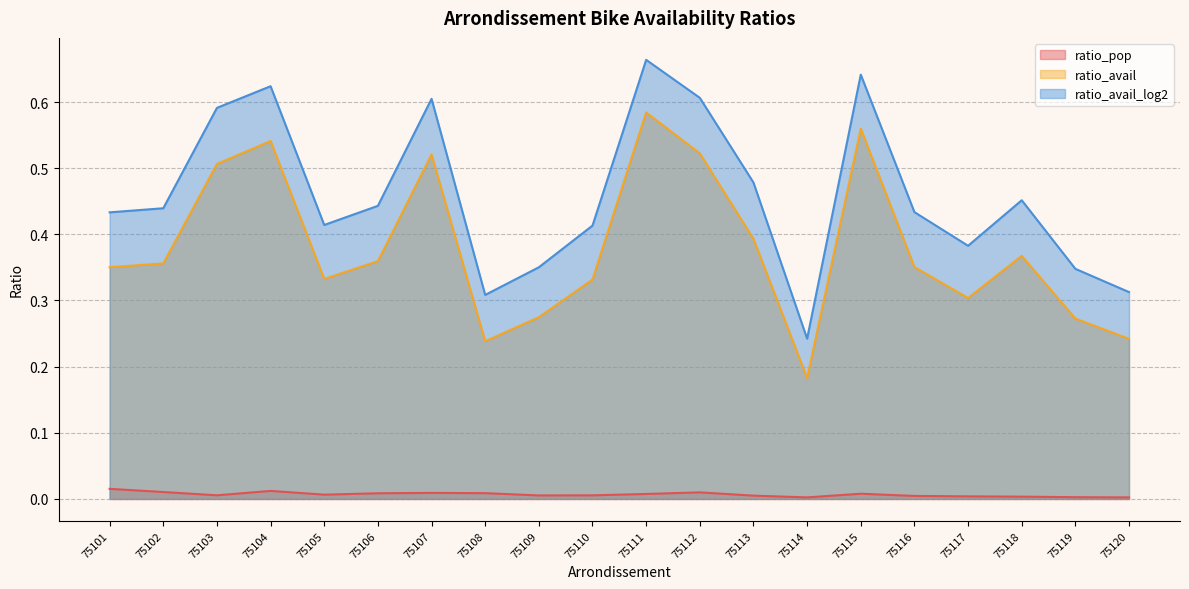

Reading left to right, list all the values displayed in this chart.

ratio_pop: 0.0	0.0	0.0	0.0	0.0	0.0	0.0	0.0	0.0	0.0	0.0	0.0	0.0	0.0	0.0	0.0	0.0	0.0	0.0	0.0
ratio_avail: 0.4	0.4	0.5	0.5	0.3	0.4	0.5	0.2	0.3	0.3	0.6	0.5	0.4	0.2	0.6	0.4	0.3	0.4	0.3	0.2
ratio_avail_log2: 0.4	0.4	0.6	0.6	0.4	0.4	0.6	0.3	0.4	0.4	0.7	0.6	0.5	0.2	0.6	0.4	0.4	0.5	0.3	0.3